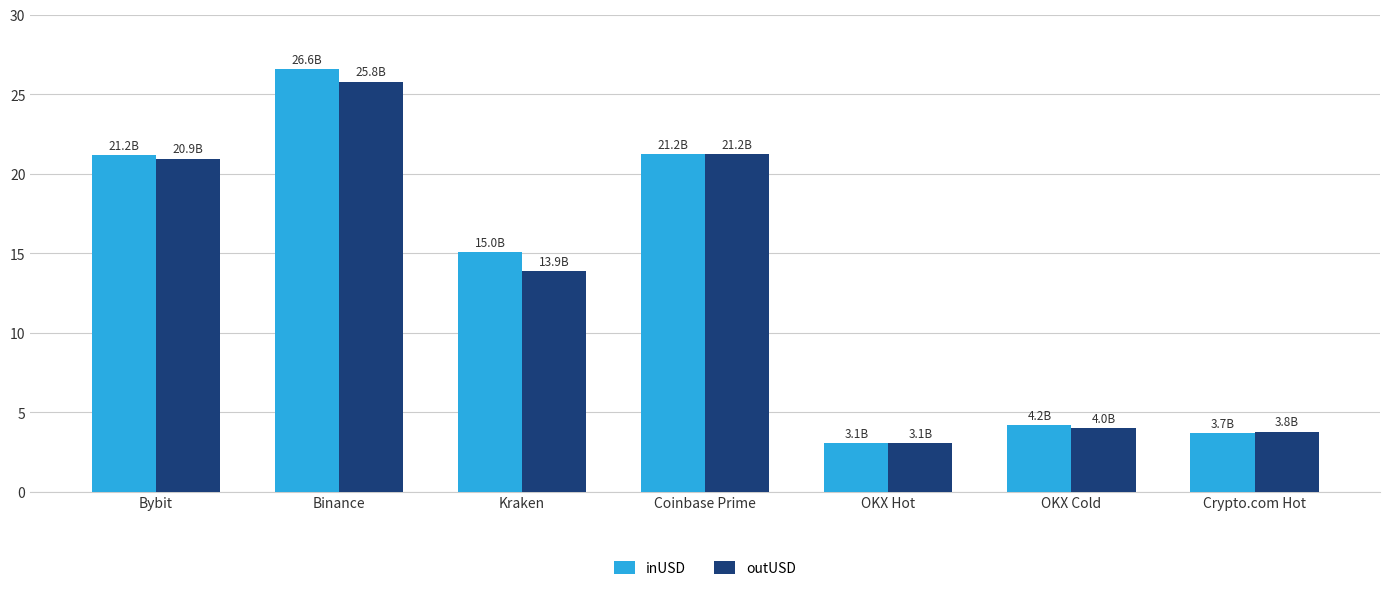

What is the label of the 3rd bar from the right?

OKX Hot